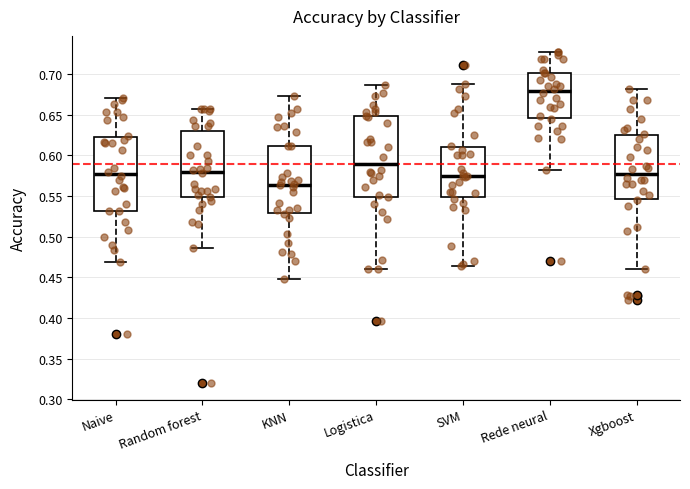

Reading left to right, transcribe this box plot: for each box, give where its median line is, the range the box spans, and where its two whiskers end, as read against the y-axis. The values are not printed on the chart, so give them approximately, as read against the axis.

Naive: median 0.580, box 0.530 to 0.620, whiskers 0.470 to 0.670
Random forest: median 0.580, box 0.550 to 0.630, whiskers 0.485 to 0.655
KNN: median 0.565, box 0.530 to 0.610, whiskers 0.450 to 0.675
Logistica: median 0.590, box 0.550 to 0.650, whiskers 0.460 to 0.685
SVM: median 0.575, box 0.550 to 0.610, whiskers 0.465 to 0.690
Rede neural: median 0.680, box 0.645 to 0.700, whiskers 0.580 to 0.725
Xgboost: median 0.580, box 0.545 to 0.625, whiskers 0.460 to 0.680